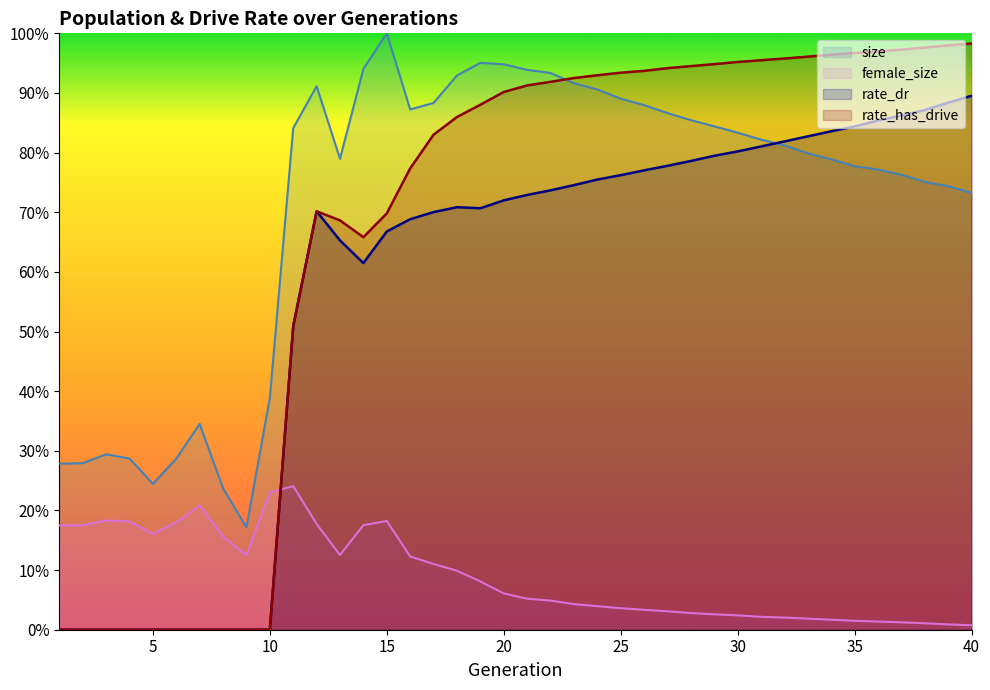

In rate_dr, how many points are higher than both neighbors (excluding endpoints)?

2